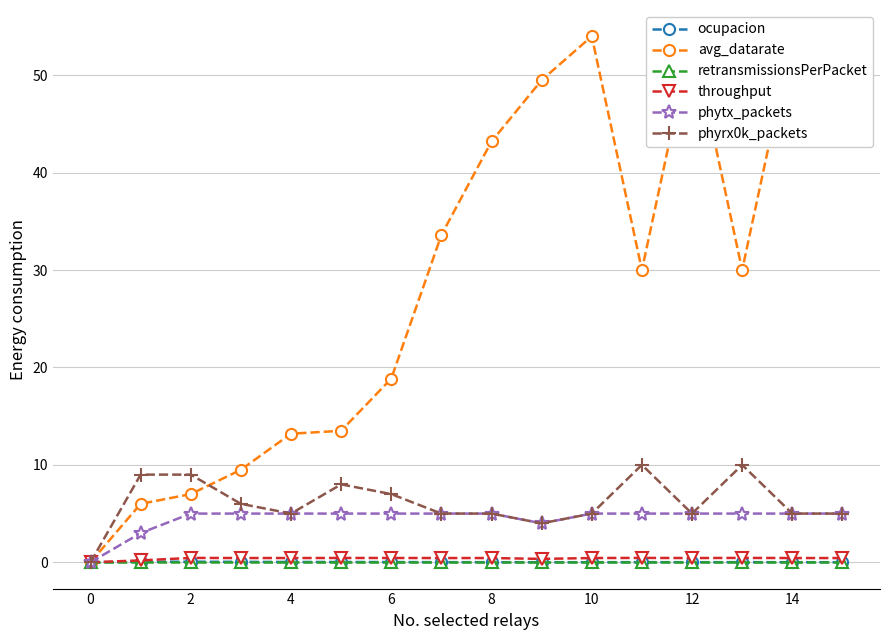

Which series has the largest range (max minus min)?

avg_datarate